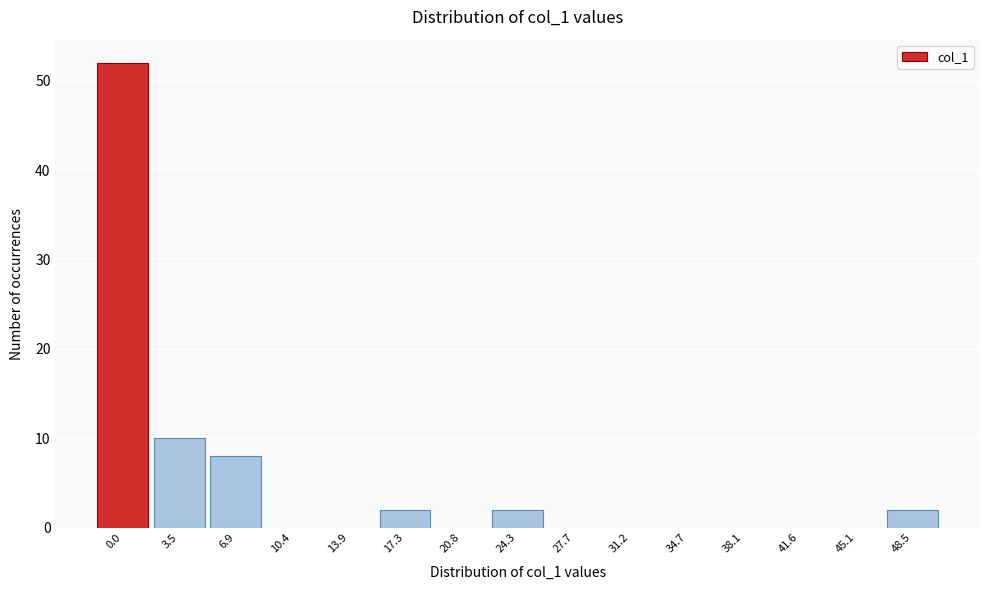

Reading left to right, transcribe all the data shown in this chart.

0.0=52	3.5=10	6.9=8	10.4=0	13.9=0	17.3=2	20.8=0	24.3=2	27.7=0	31.2=0	34.7=0	38.1=0	41.6=0	45.1=0	48.5=2